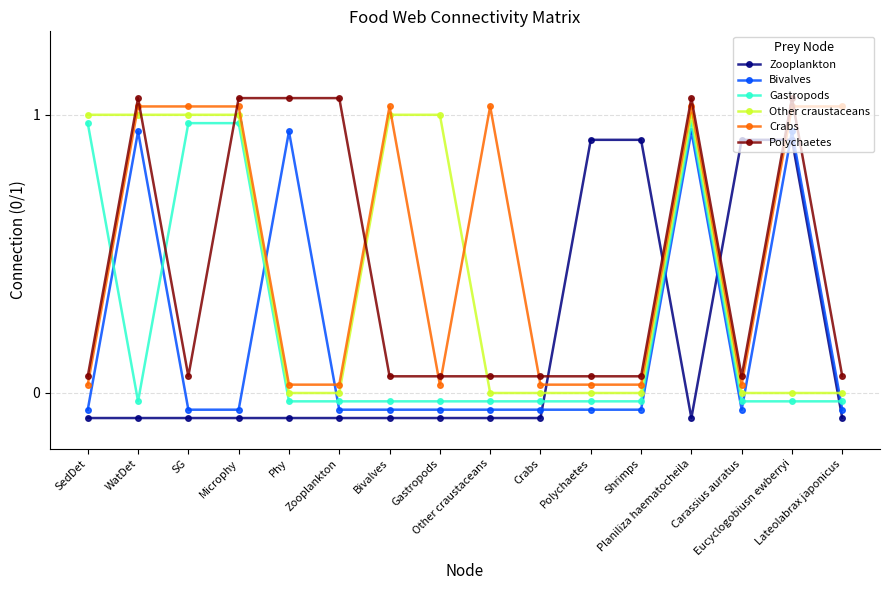

Is it true that Other craustaceans equals 1.3 at Planiliza haematocheila?

False